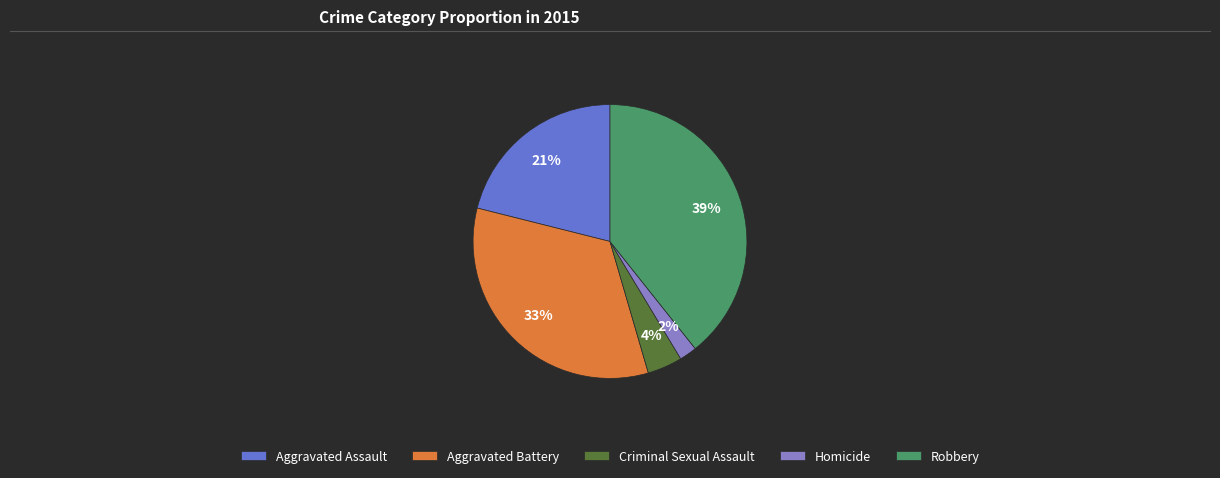

Is there a majority slice in this chart?

No